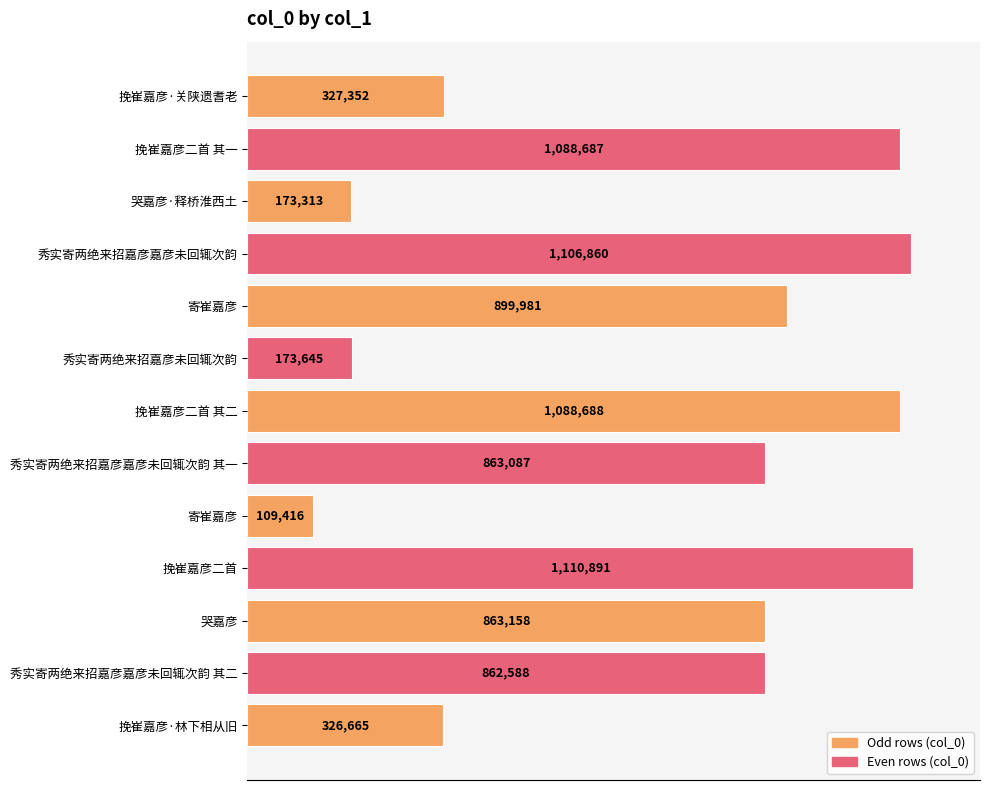

Does the chart contain any negative values?

No